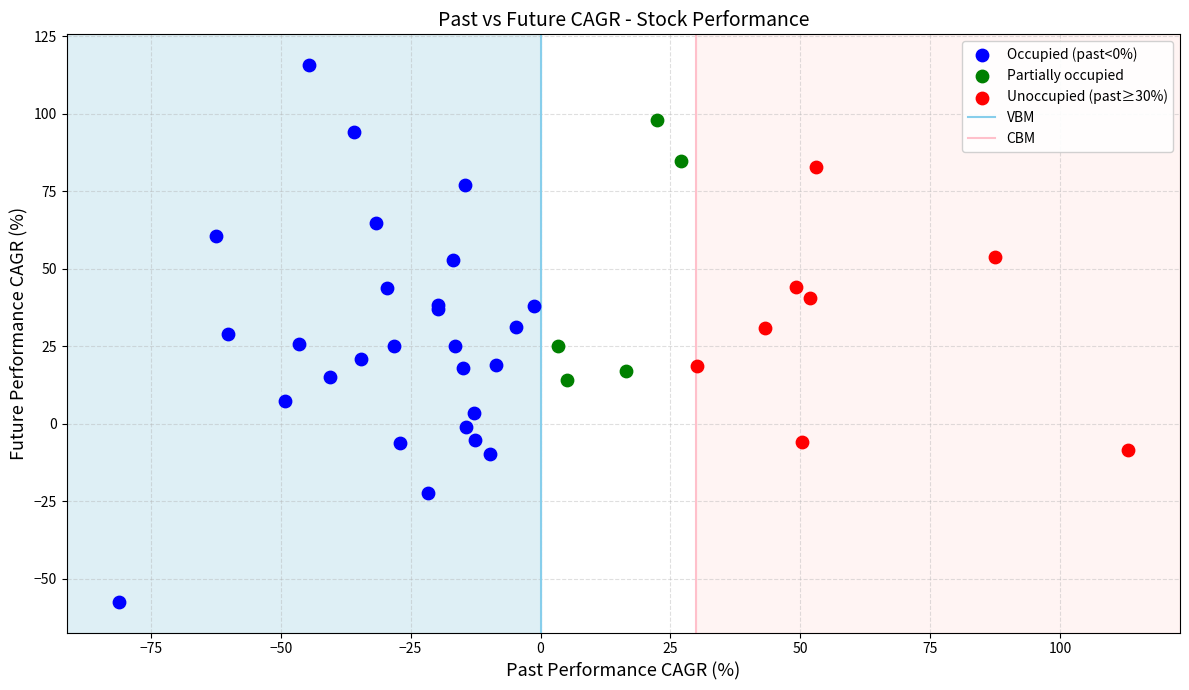

Which series has the widest spread of Y values?

Occupied (past<0%)